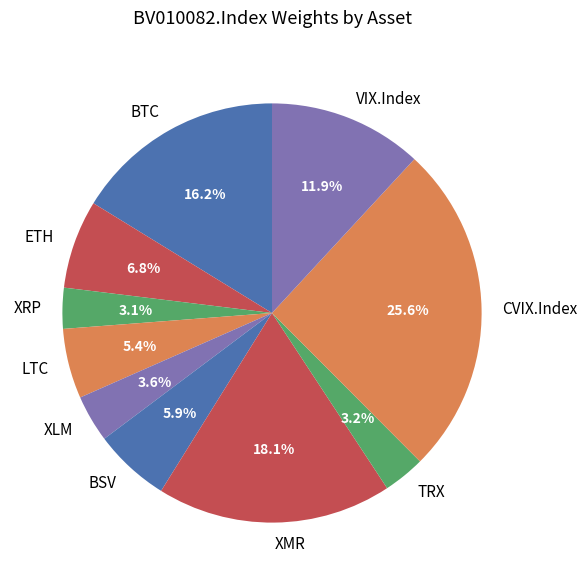

Which category has the biggest portion of the pie?

CVIX.Index